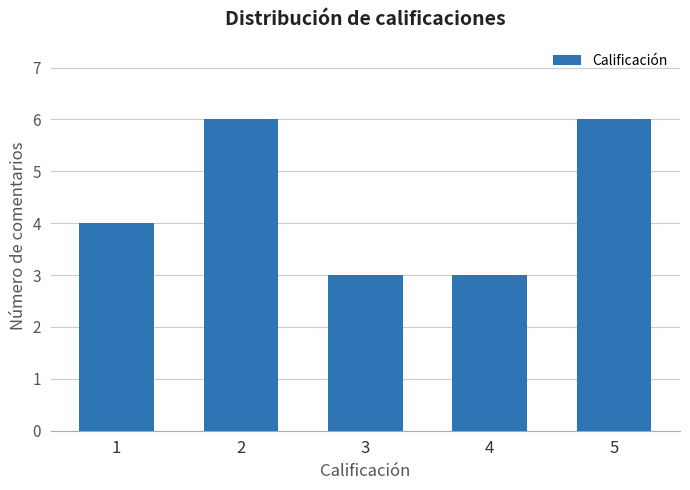

What is the value of the 5th bar from the left?

6